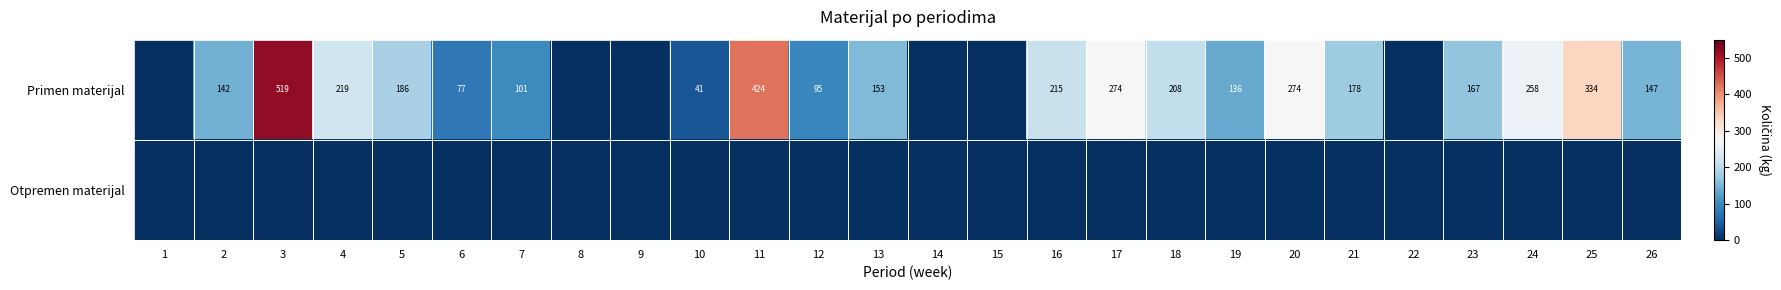

What is the greatest value displayed?

518.6